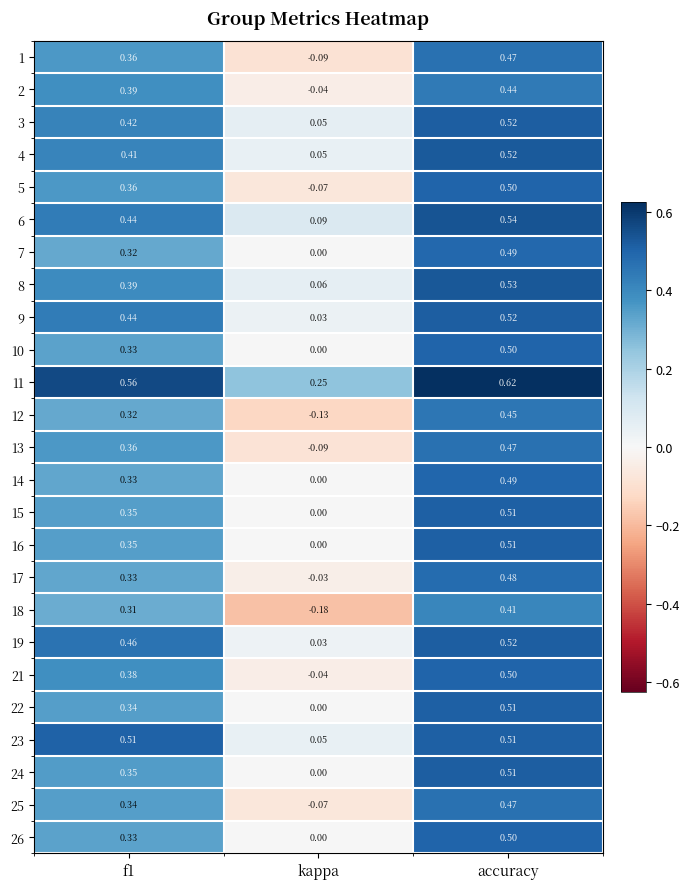

At which label is 16 closest to 0?

kappa